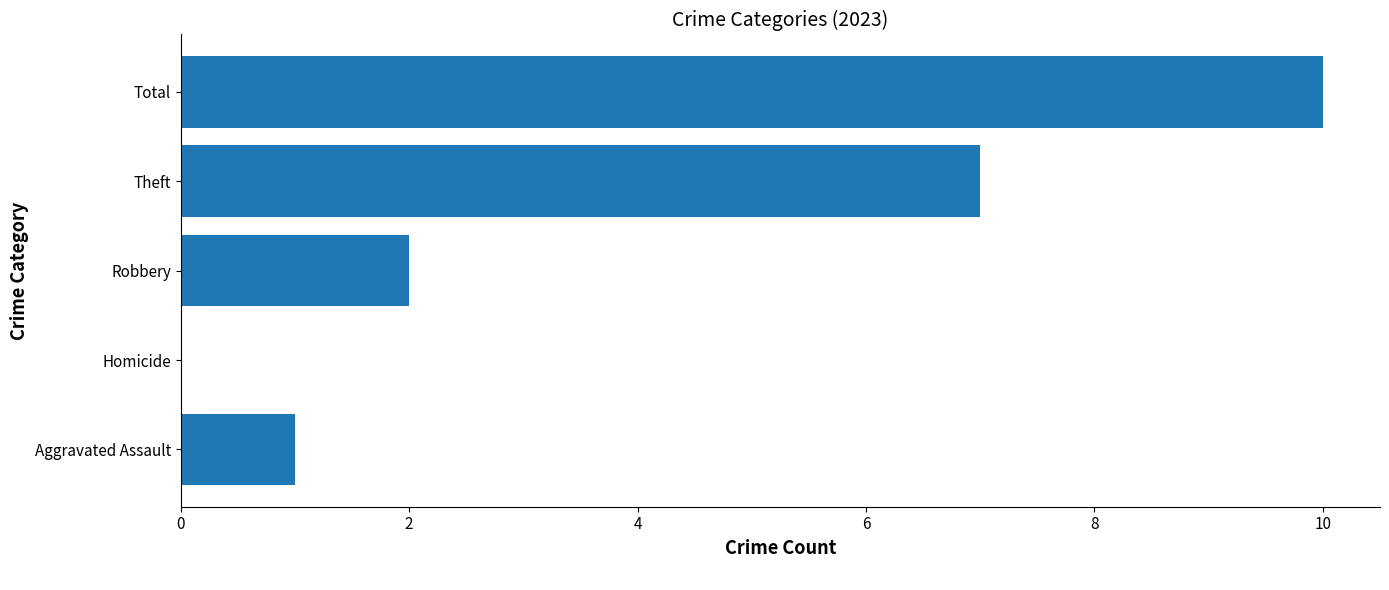

Is it true that the value at Total is 10?

True